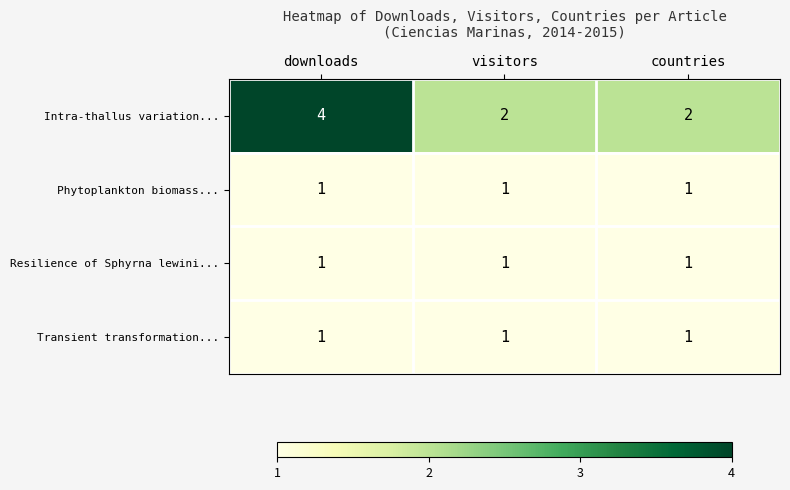

True or false: Transient transformation... has a value of 1 at visitors.

True